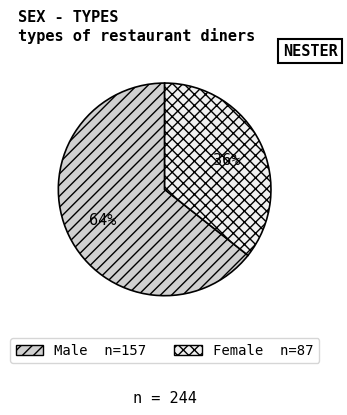

Rank the categories by value from lowest to highest.

Female, Male